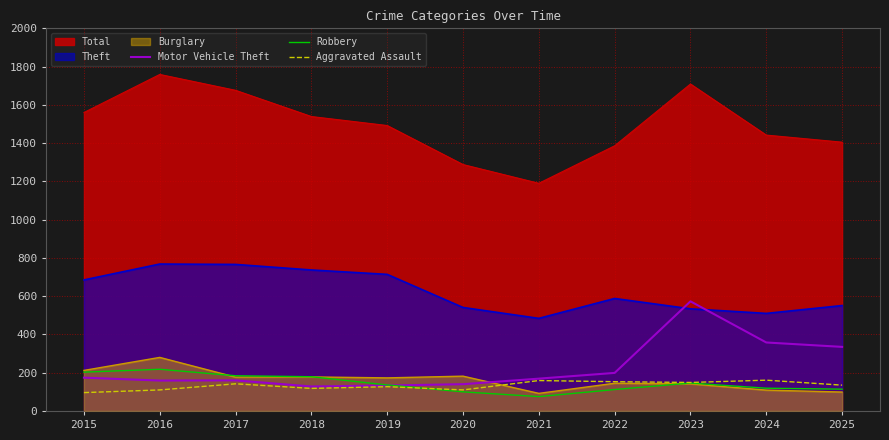

What is the total value across all series at 2024?

638